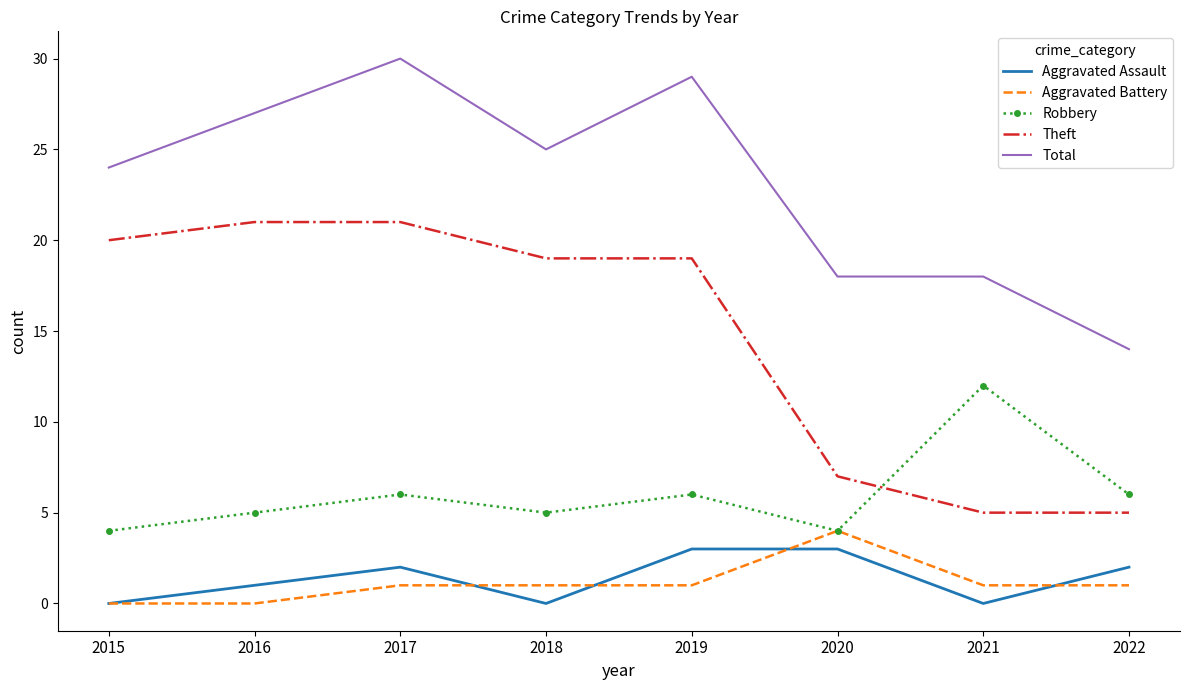

True or false: Robbery has more than 2 points higher than both neighbors.

True